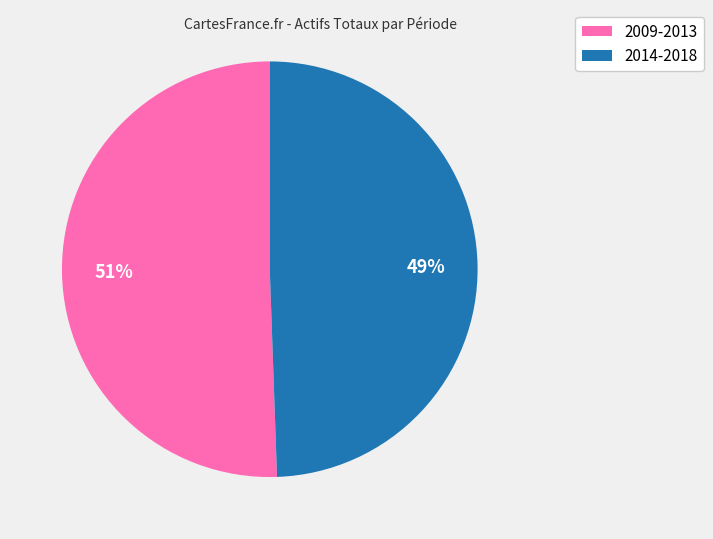

To the nearest percent, what is the average slice percentage?

50%